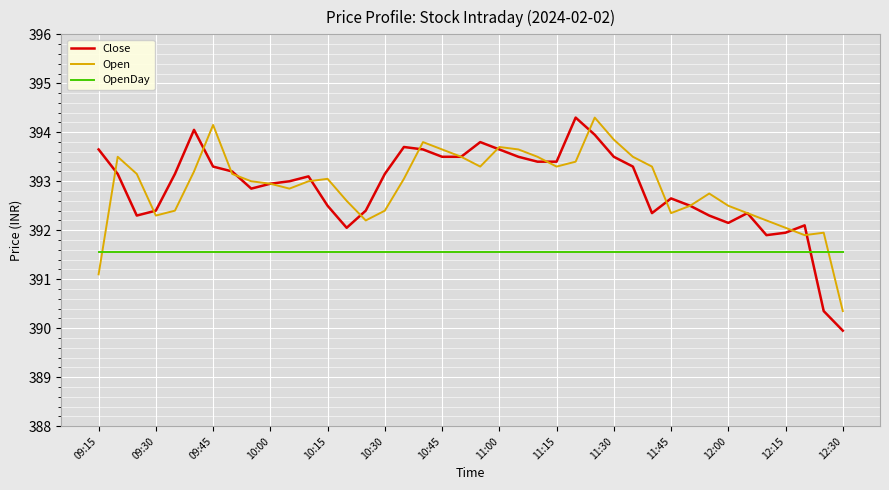

In Close, how many points are higher than both neighbors (excluding endpoints)?

8